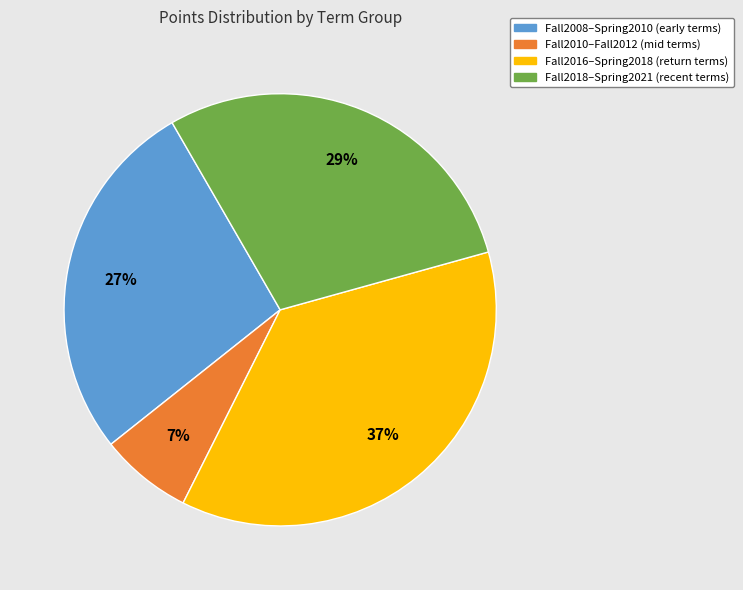

To the nearest percent, what is the average slice percentage?

25%